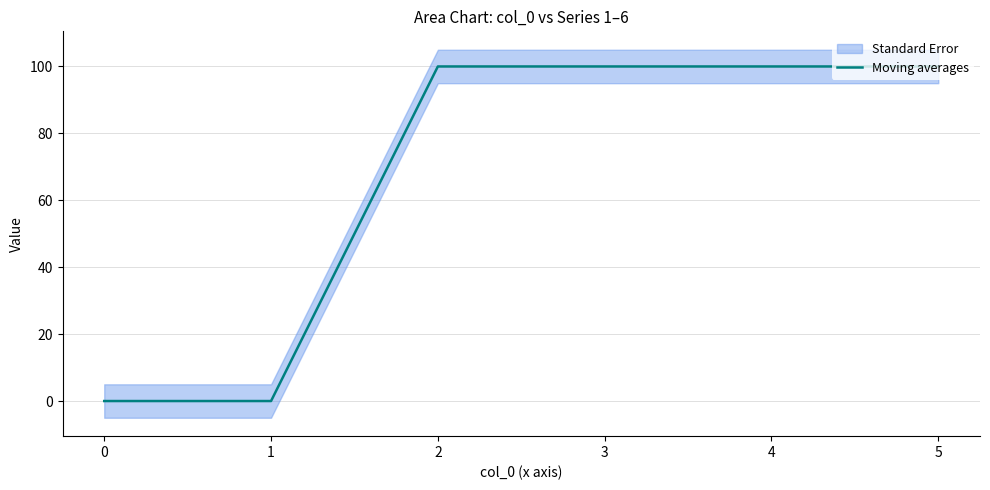

Is it true that the value at 2 is 100?

True